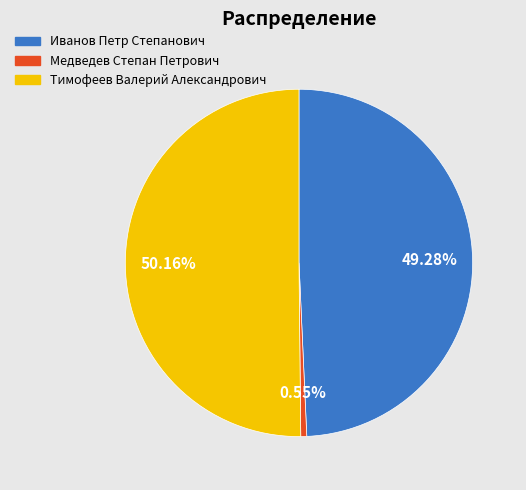

Count the number of slices in the pie.

3